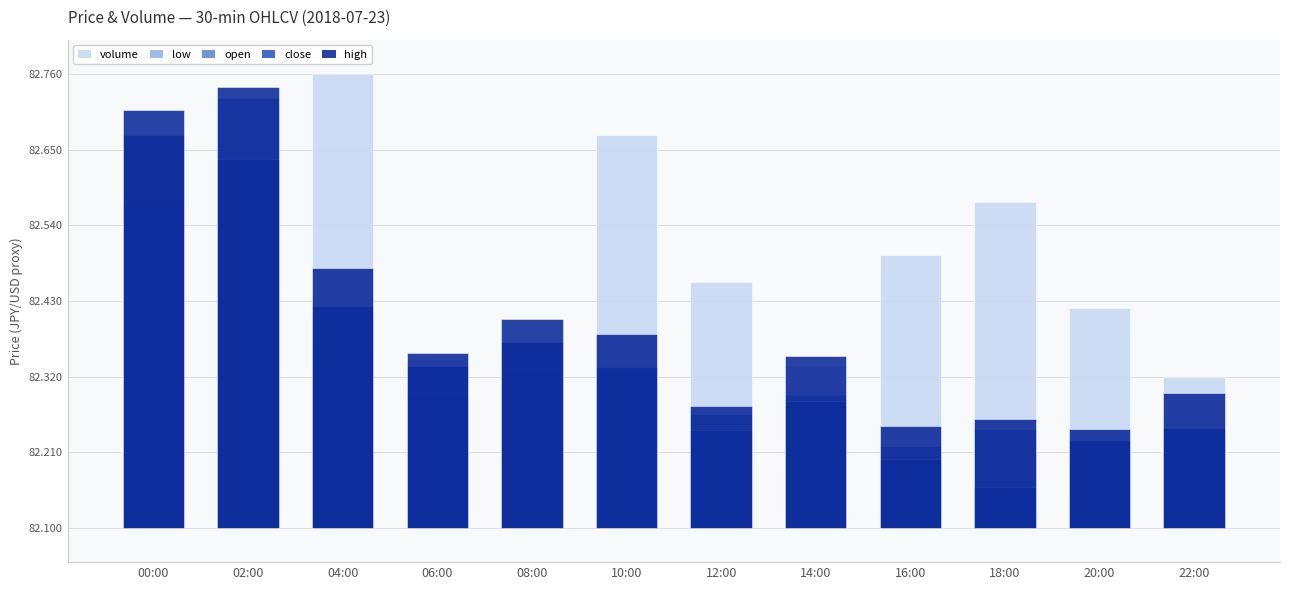

Is it true that volume equals -0.3 at 00:00?

False